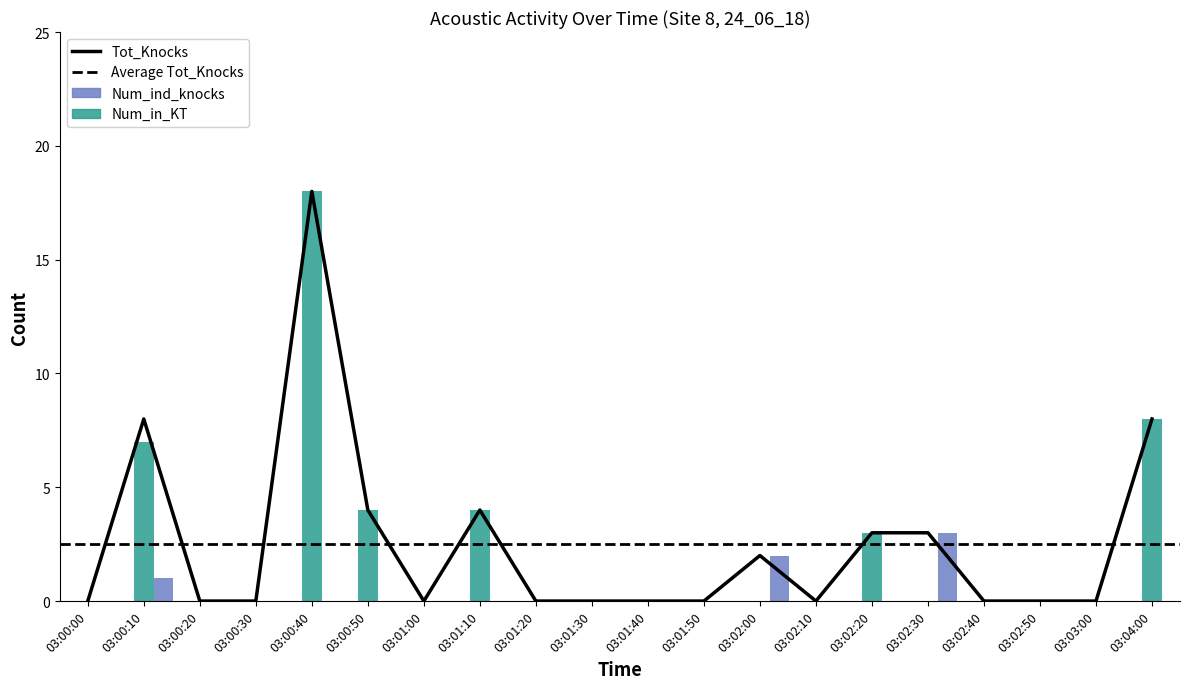

What is the greatest value displayed?

18